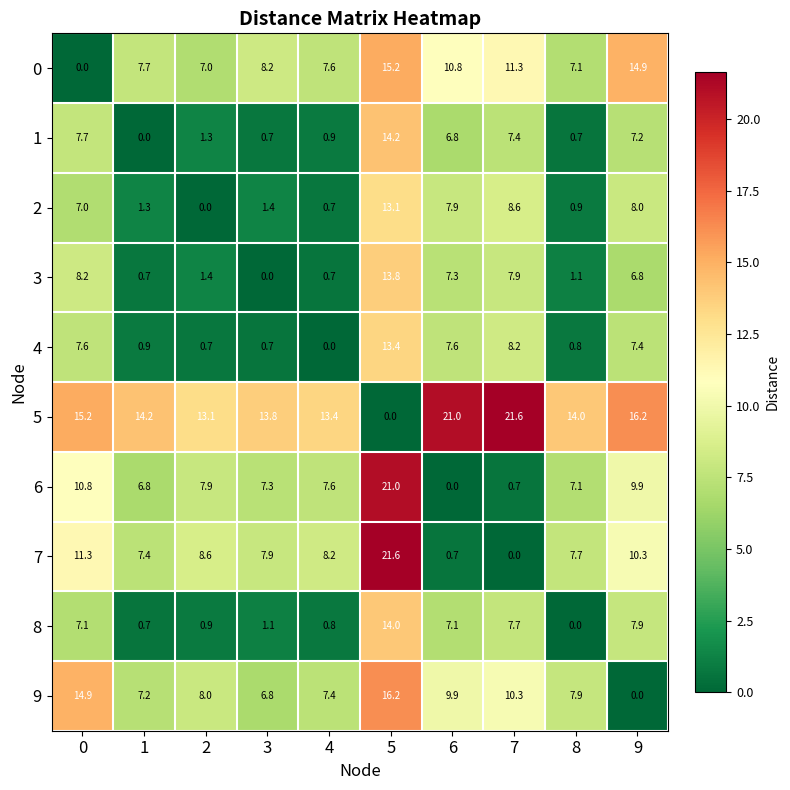

What is the maximum value for 9?

16.2